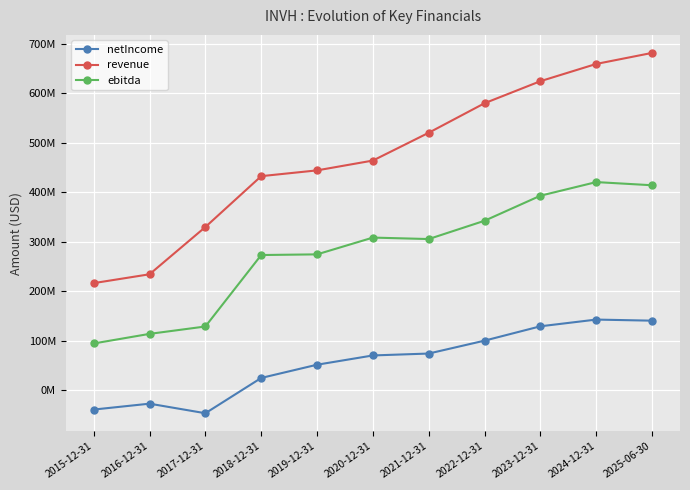

Does the chart have visible grid lines?

Yes